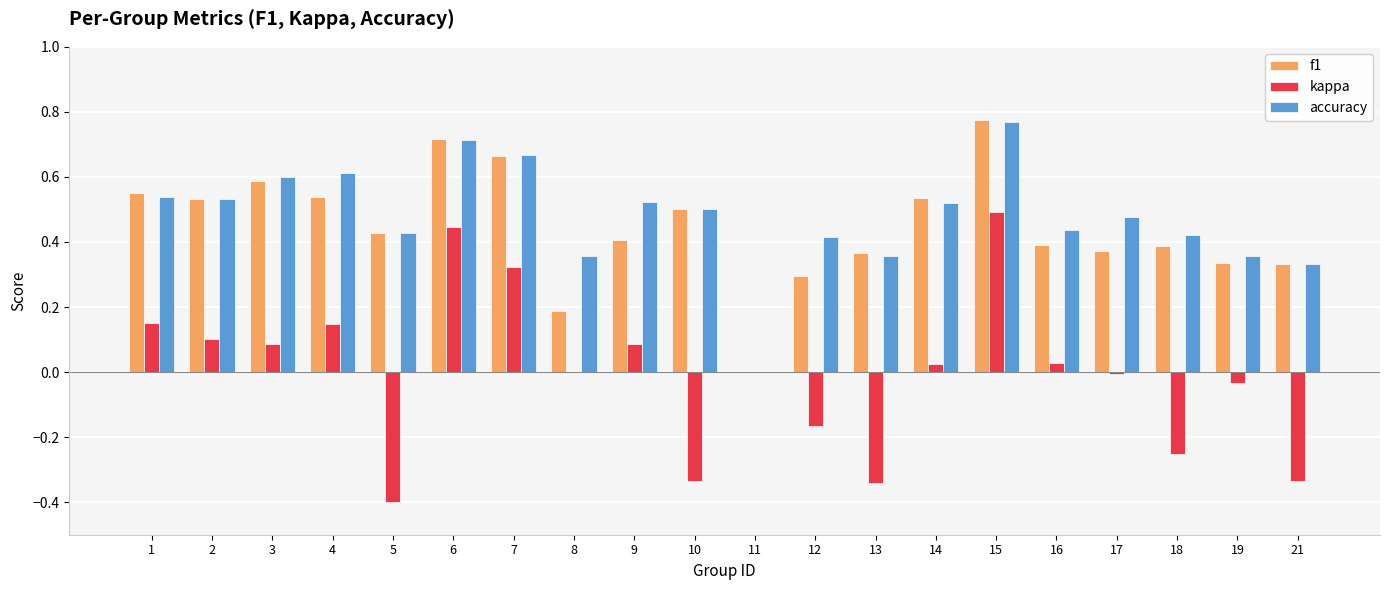

What is the sum of all f1 values?

8.9